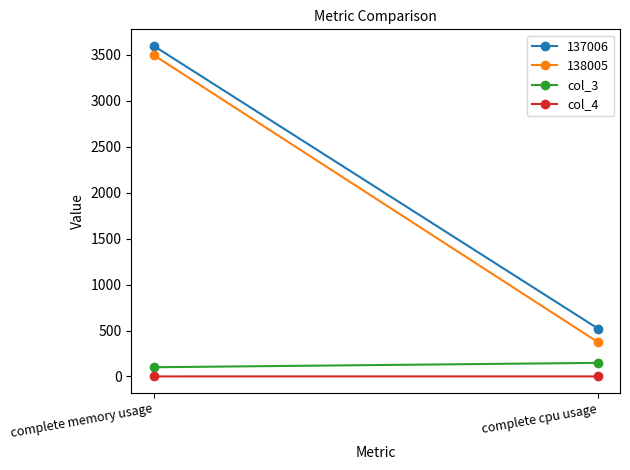

Between complete memory usage and complete cpu usage, which is larger?

complete cpu usage